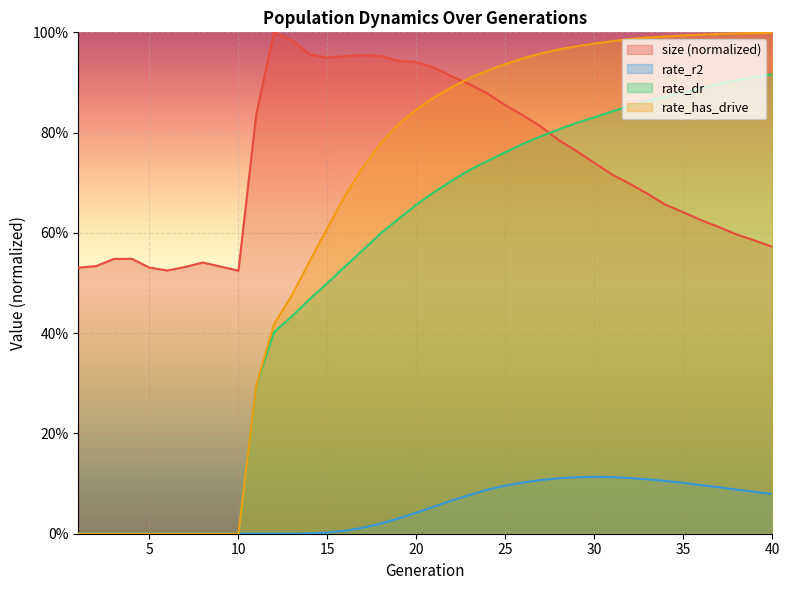

True or false: rate_r2 has a value of 0.1 at 37.

True